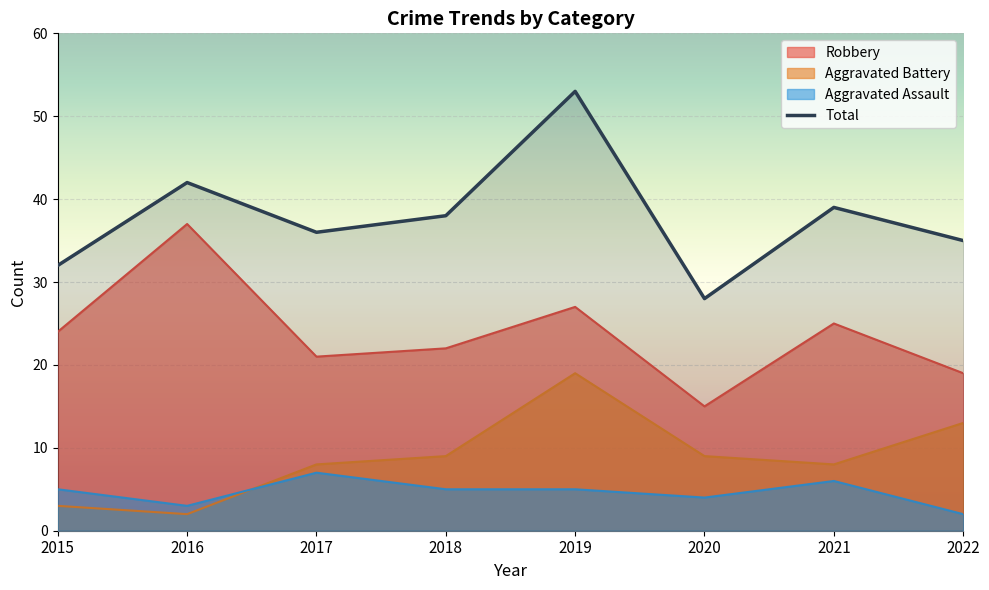

What is the approximate value of Total at 2017?

36